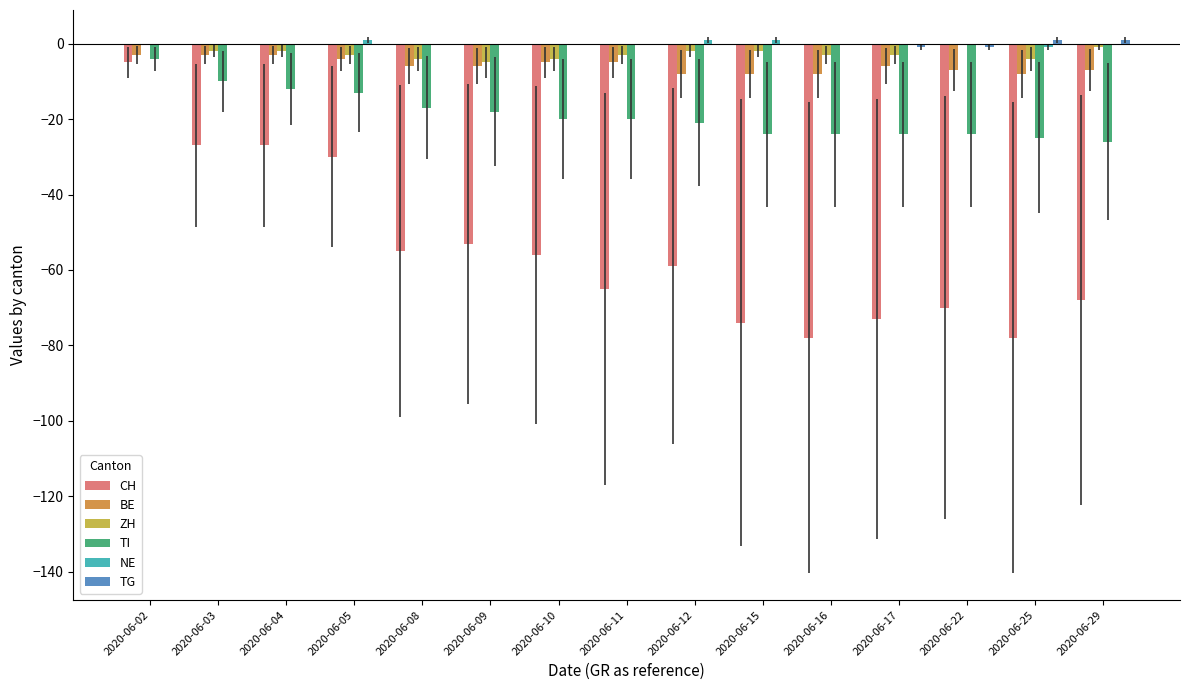

How many data points does each series have?

15